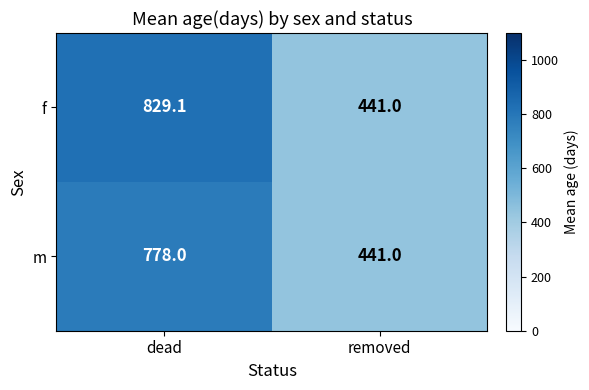

Rank the series by their maximum value, from lowest to highest.

m, f